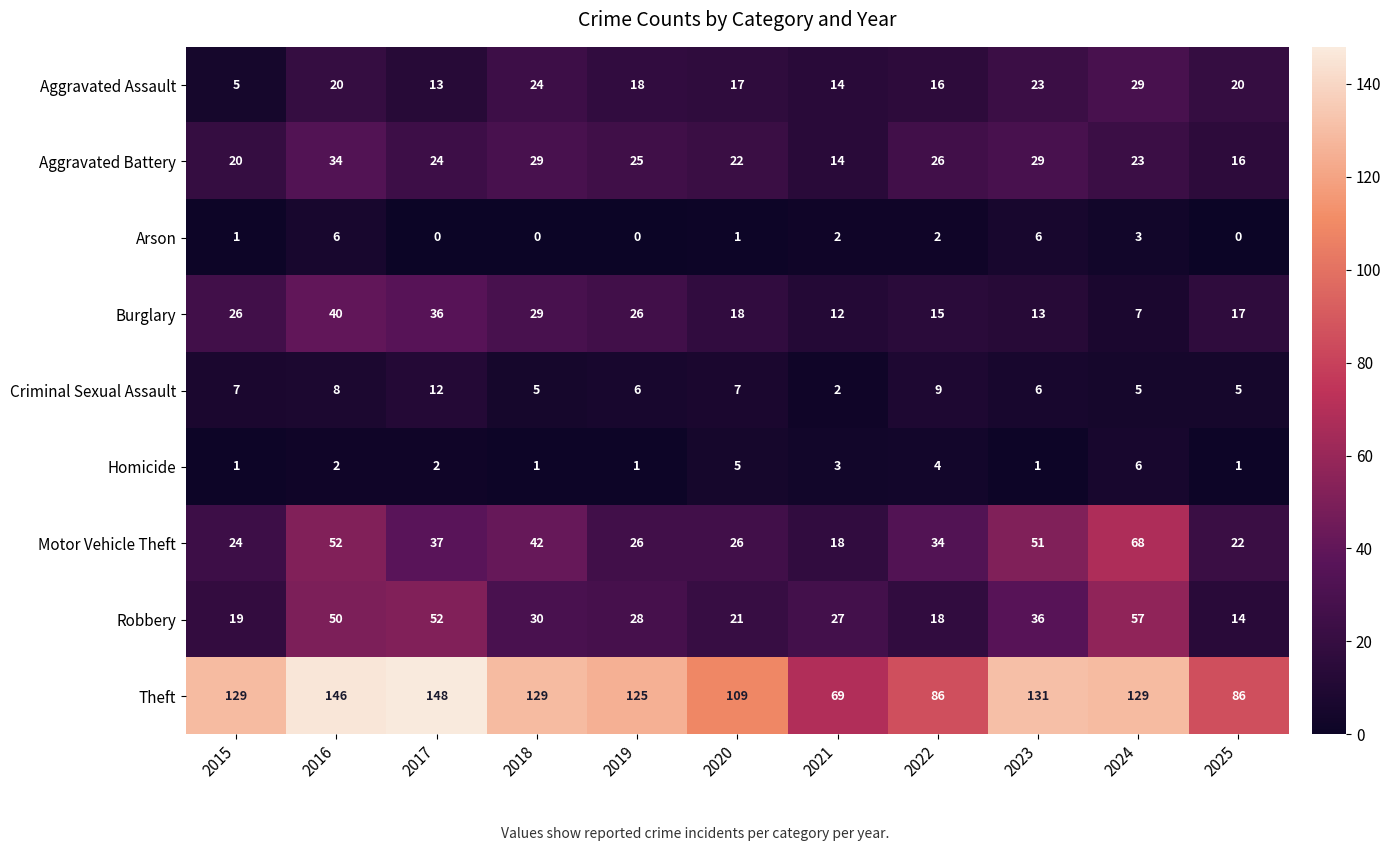

Which series changed the most between 2015 and 2021?

Theft